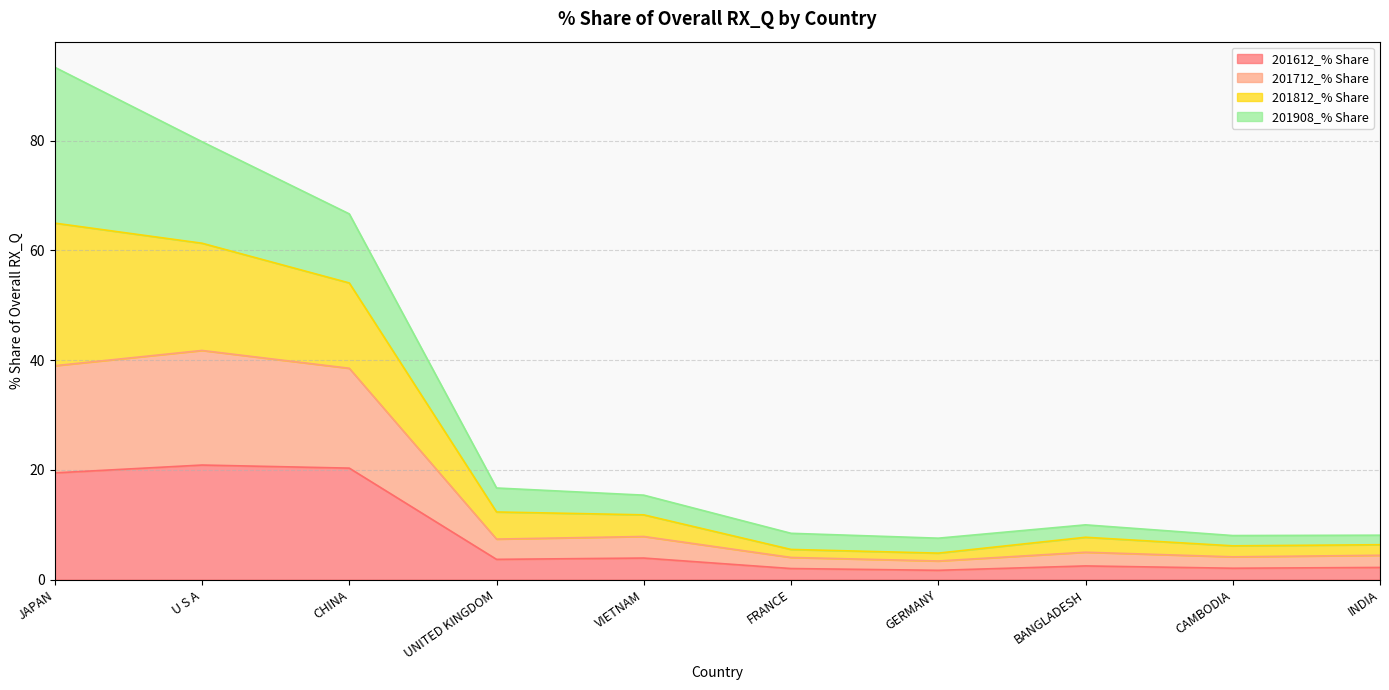

Does the chart display data point markers on the line(s)?

No